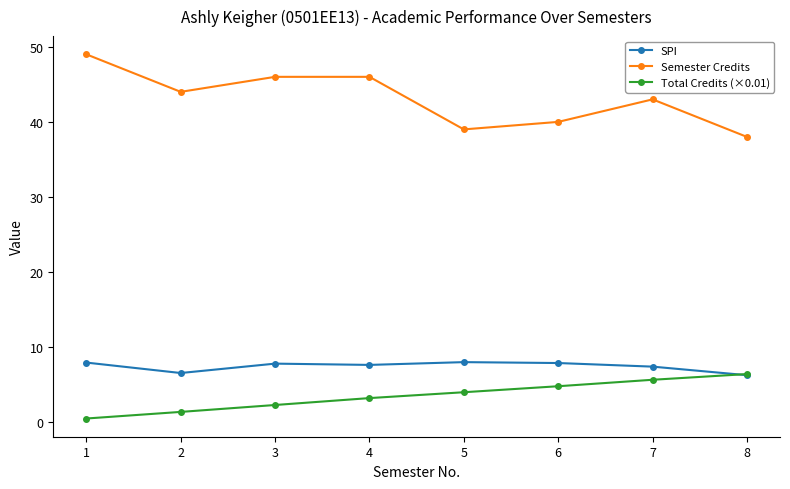

What is the value of the Semester Credits point at the 4th from the left?

46.0